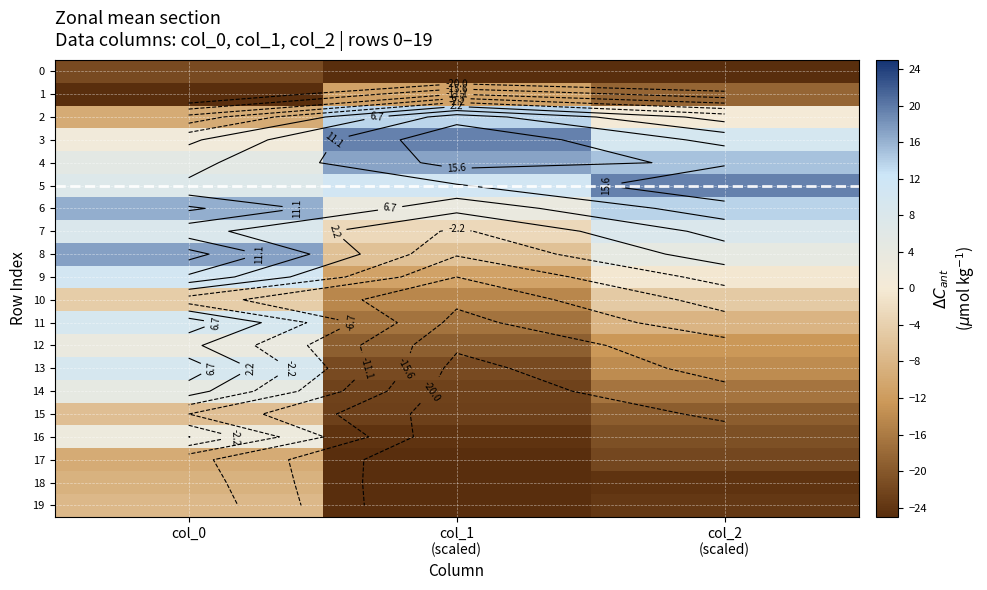

Which category has the lowest value in the 4 series?

col_0